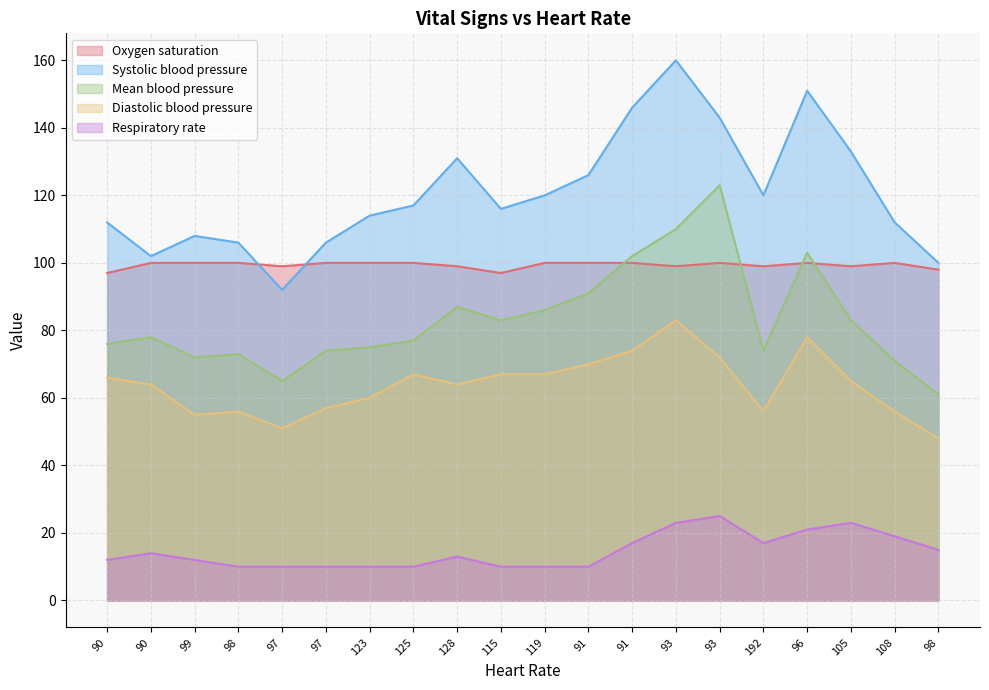

At which category does Diastolic blood pressure reach its first local valley?

99